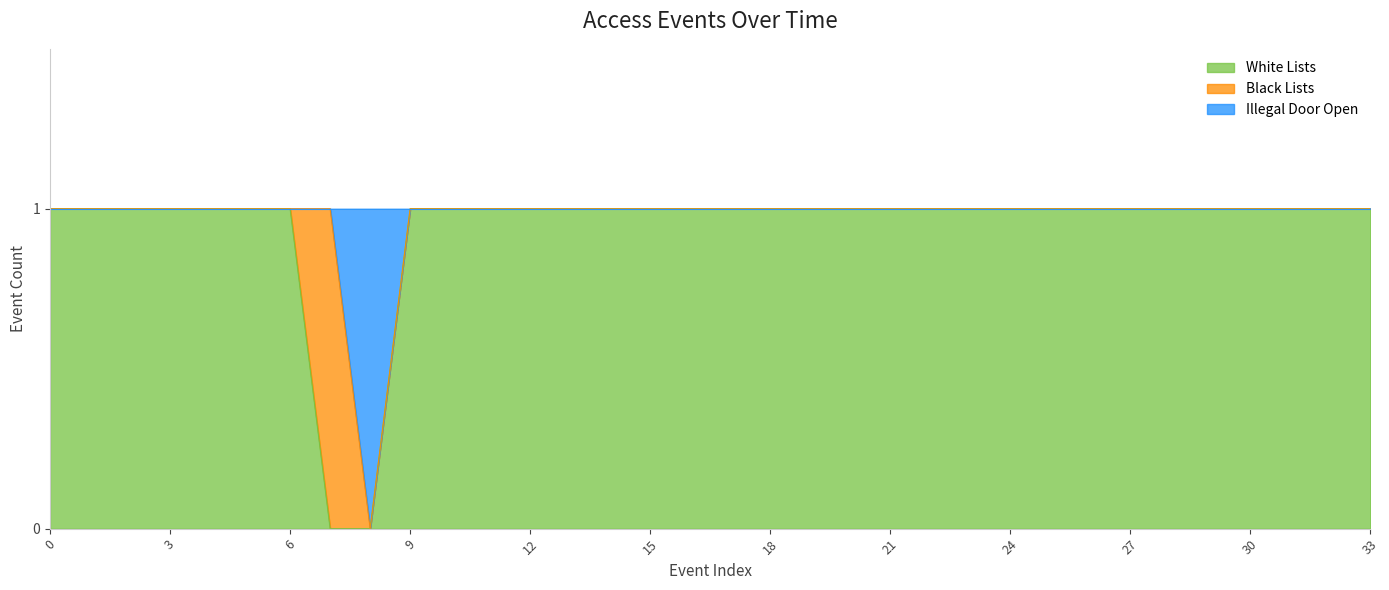

Read the White Lists value at 16.

1